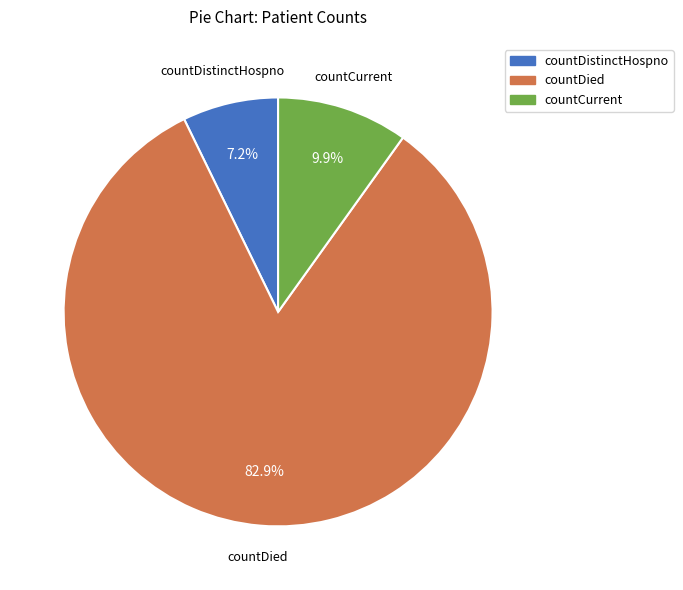

How many slices are in this pie chart?

3